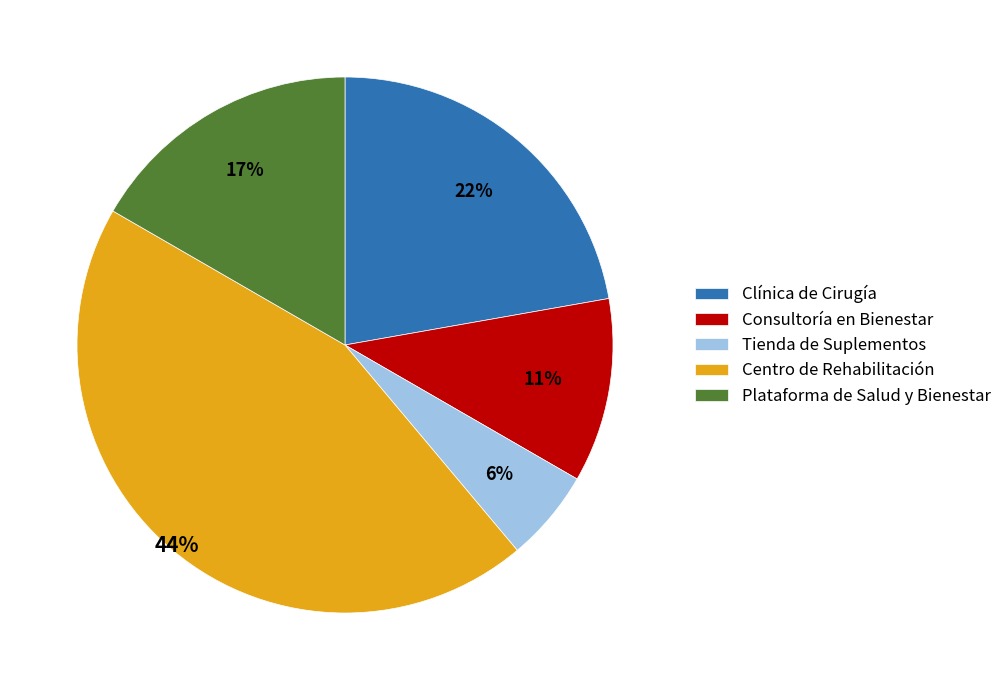

Is there any slice that represents more than half of the pie?

No